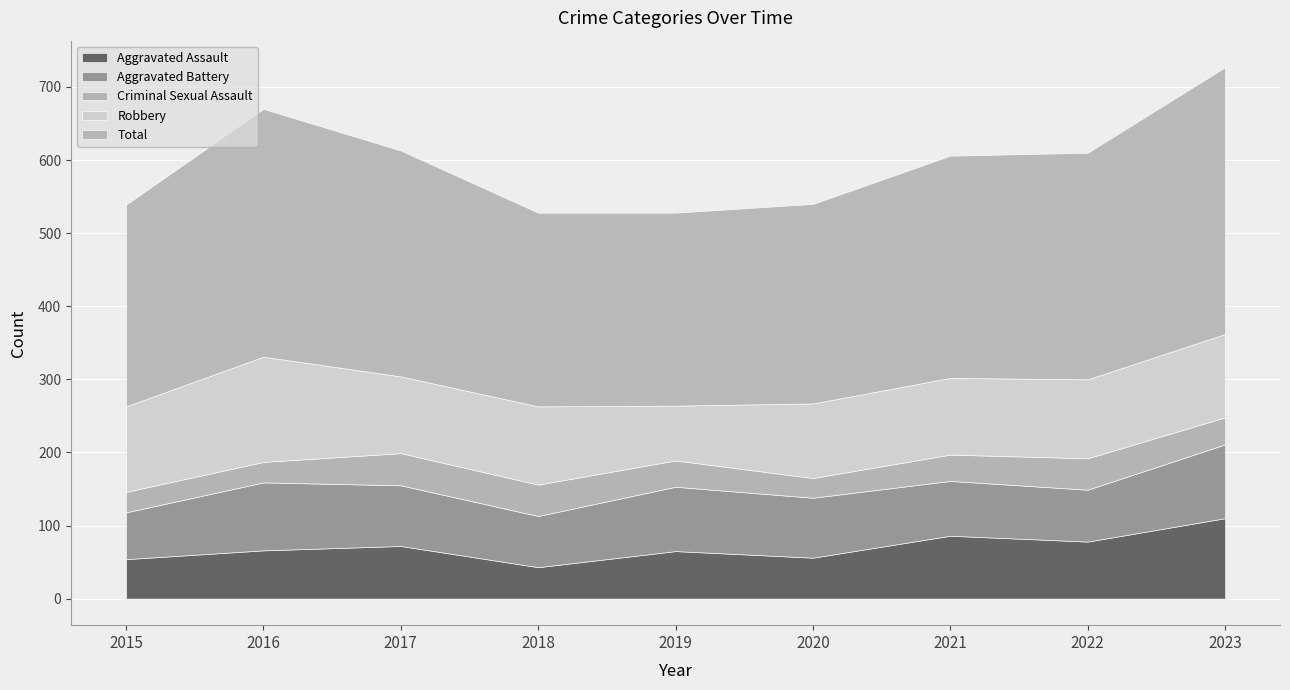

How many data points in Aggravated Assault are above 66?

4